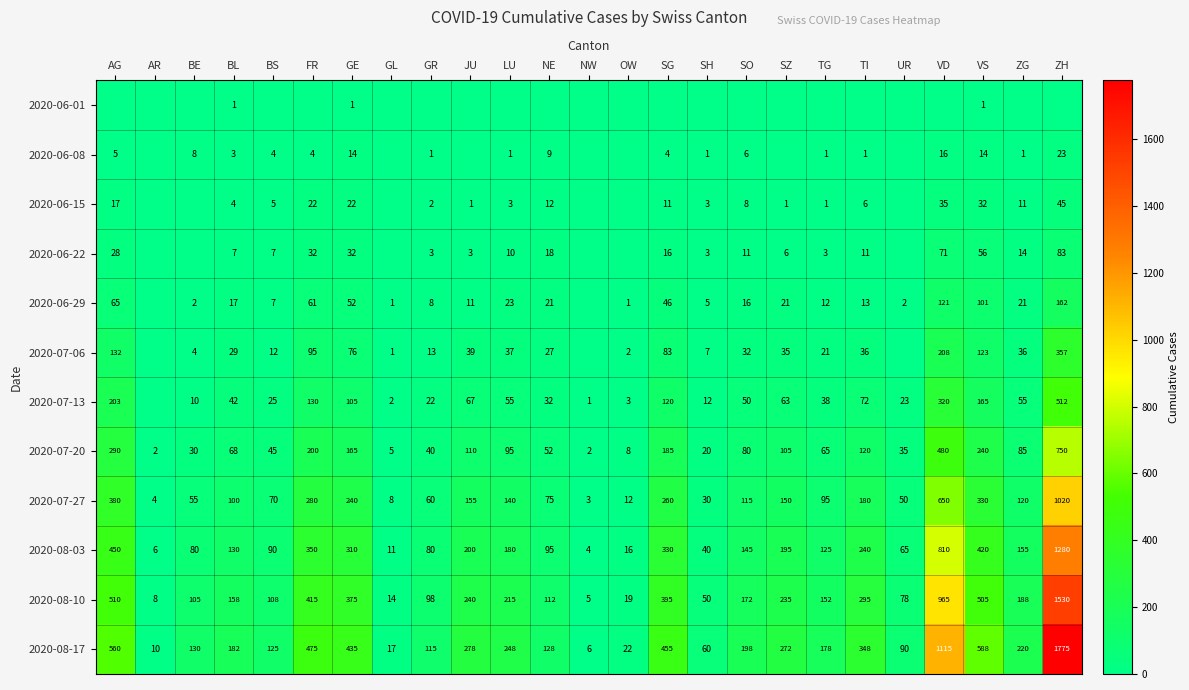

Where is 2020-07-27 nearest to the value 511?

AG